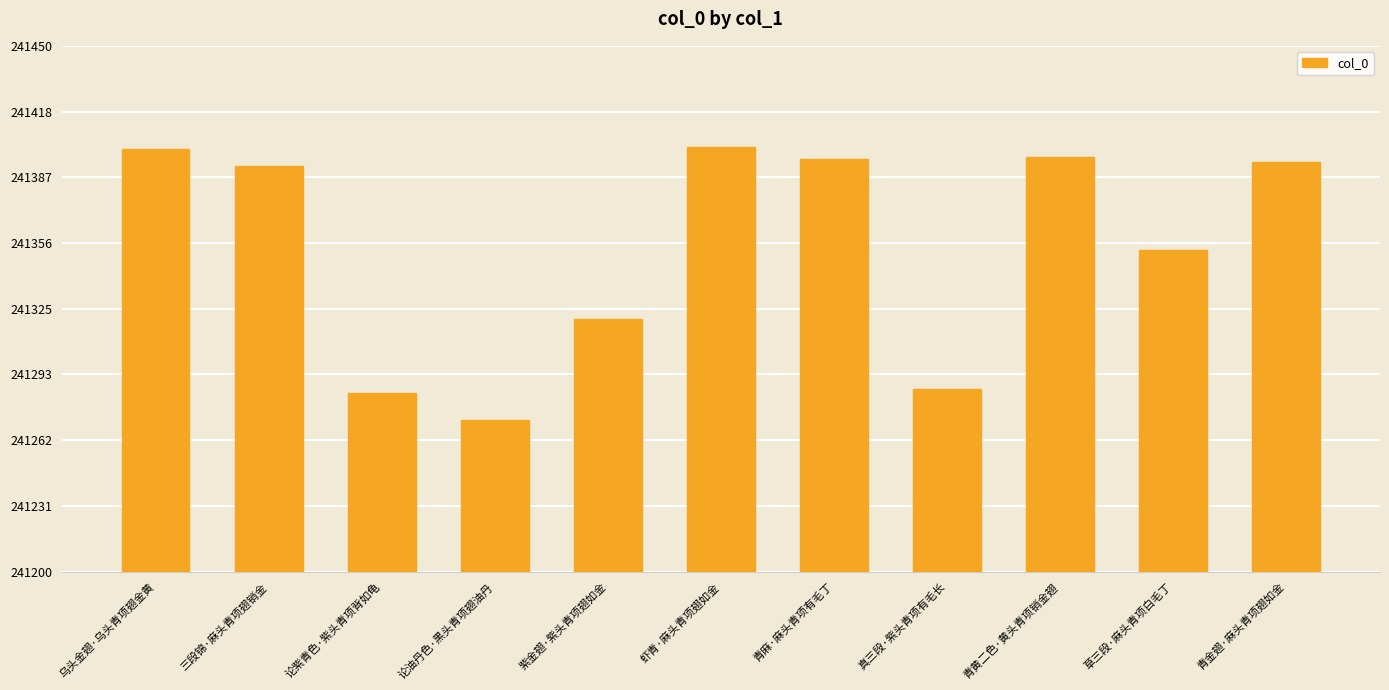

How many distinct data groups are displayed?

1